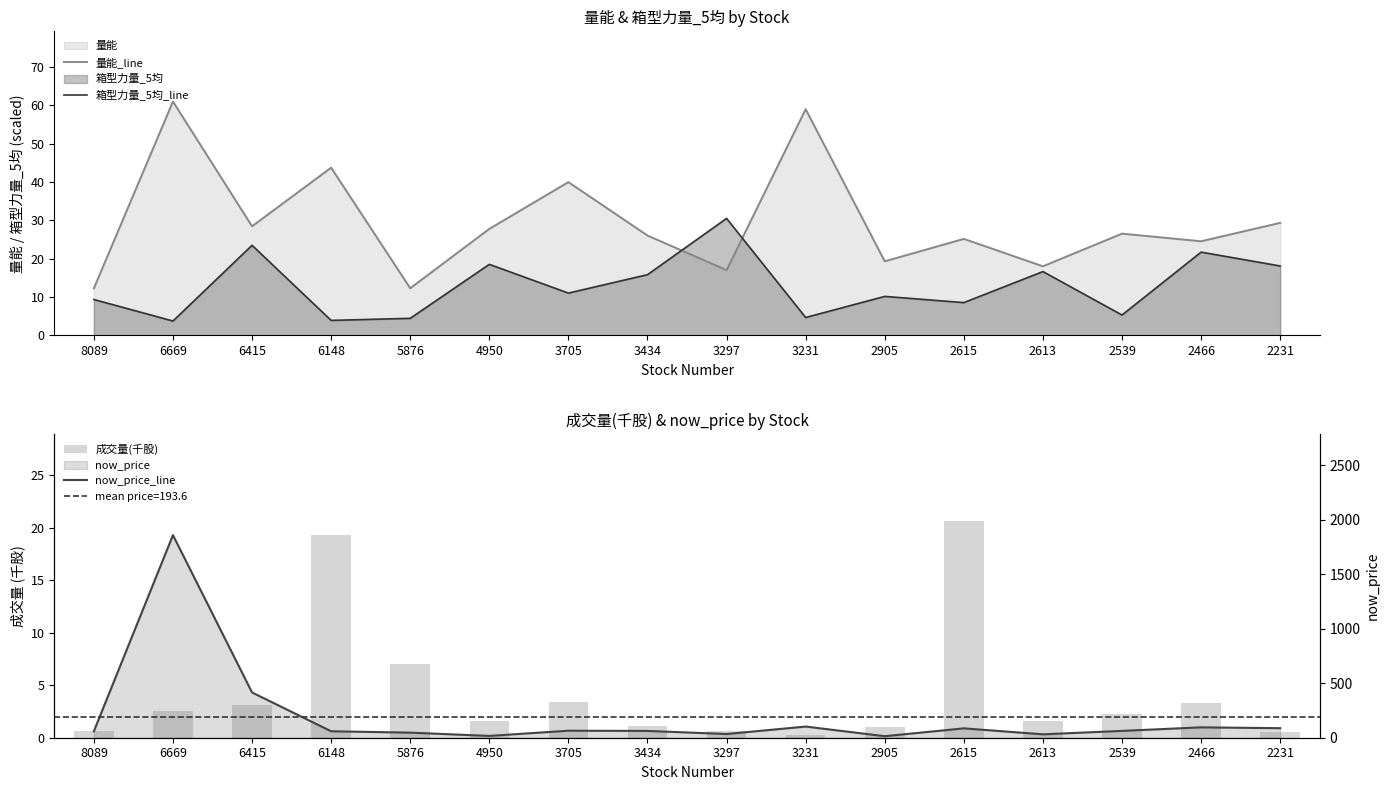

Where does the now_price_line series first go above 62?

6669